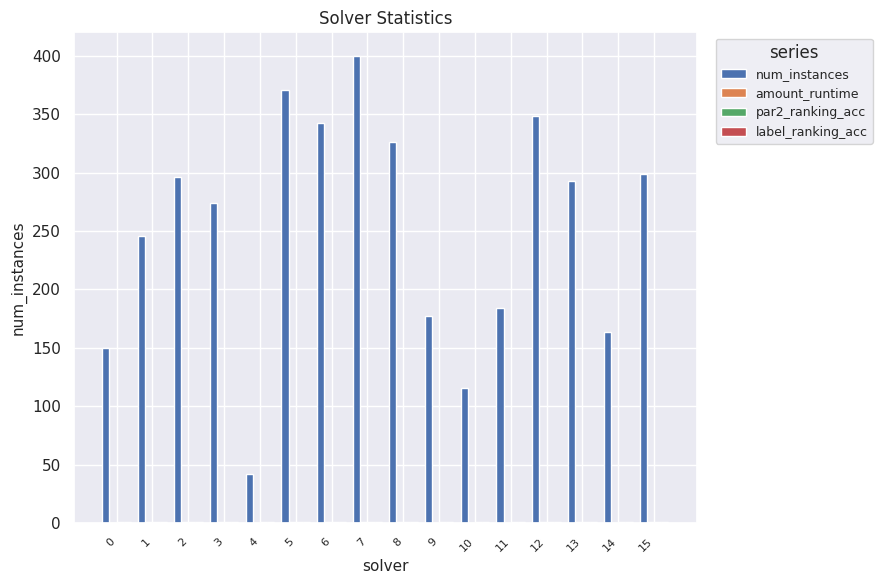

What is the greatest value displayed?

400.0